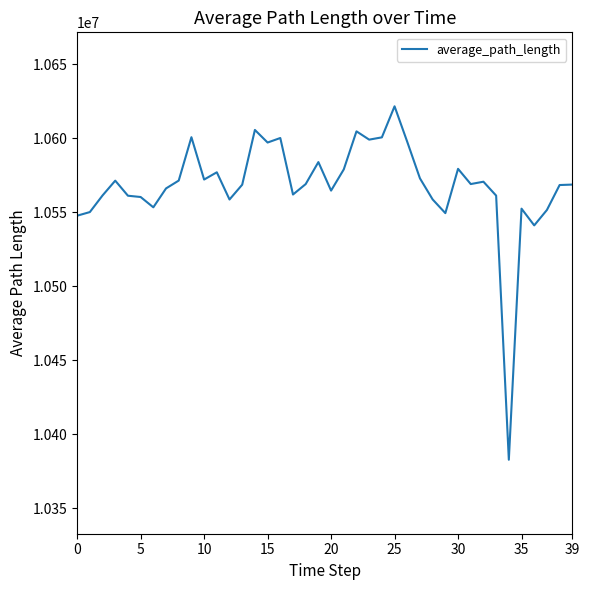

What is the smallest value displayed?

10382663.6